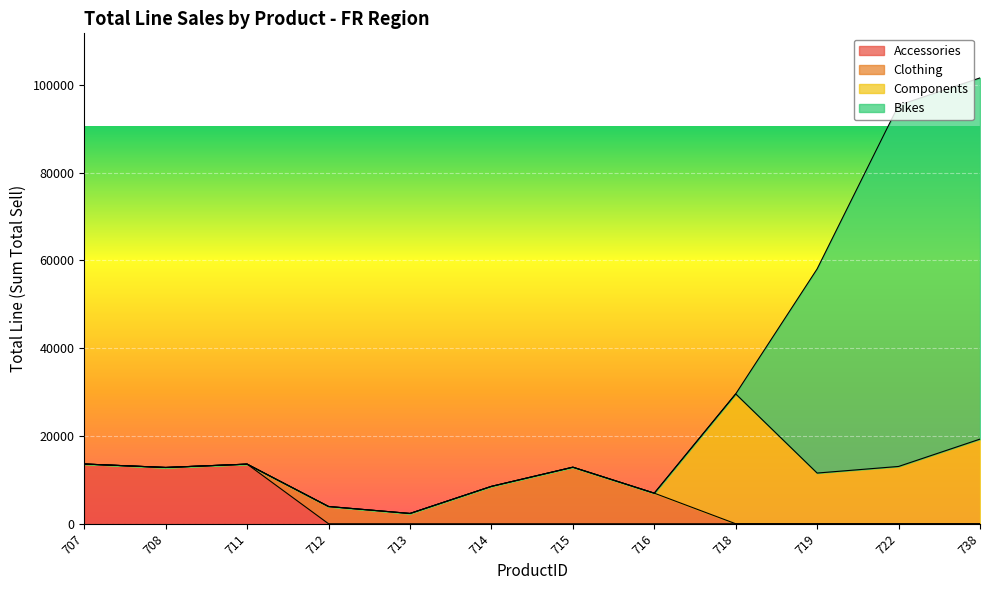

What is the sum of all Accessories values?

40033.0